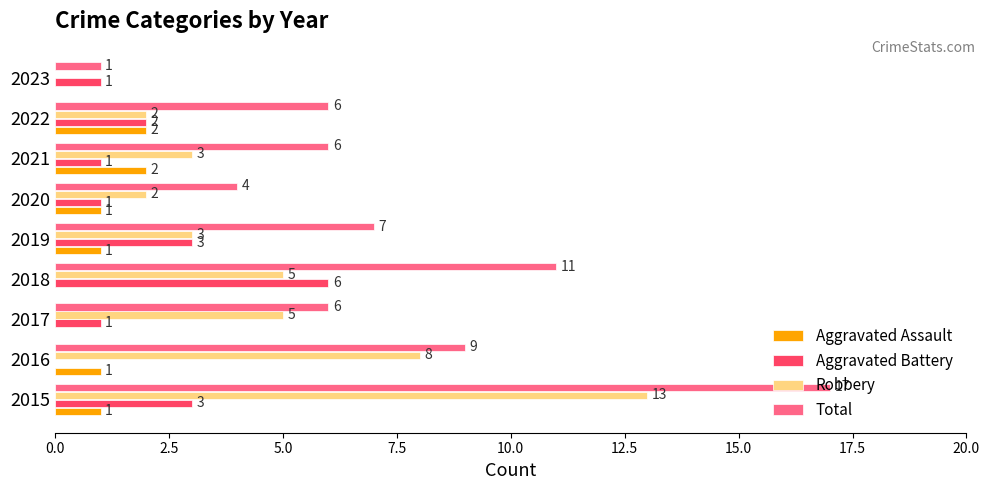

The Aggravated Assault series shows 3 at 2021. True or false?

False